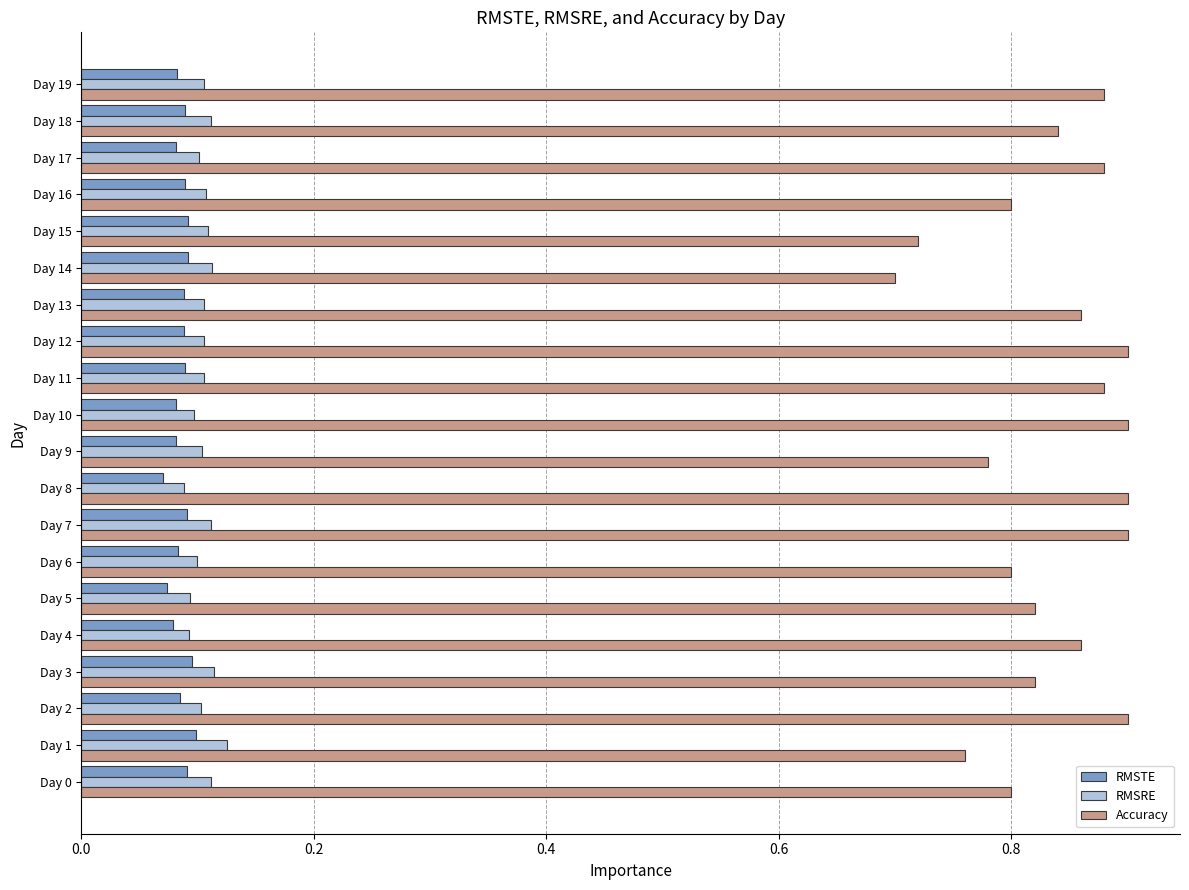

Which series has the largest range (max minus min)?

Accuracy